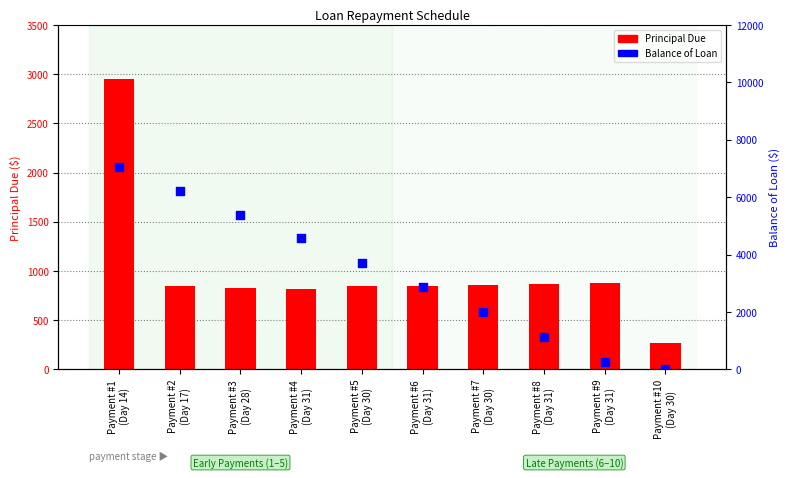

Is the value of Principal Due at Payment #2
(Day 17) greater than the value of Balance of Loan at Payment #10
(Day 30)?

Yes